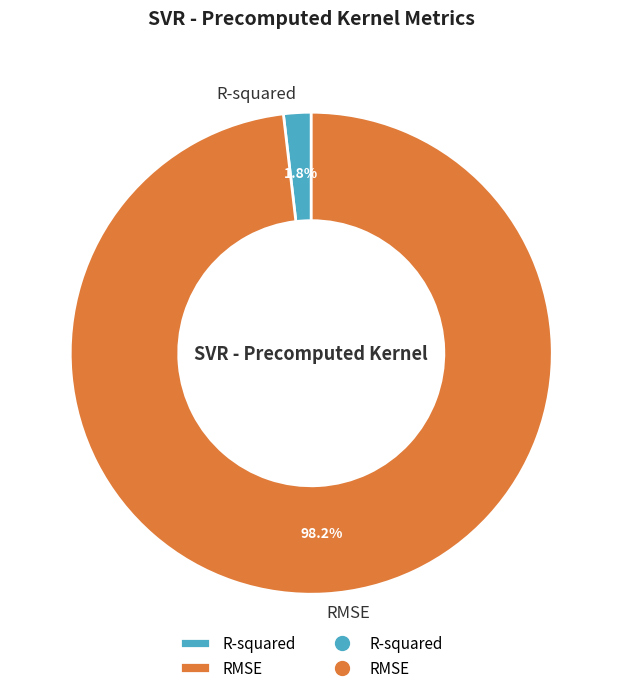

What percentage is the RMSE slice, to the nearest percent?

98%